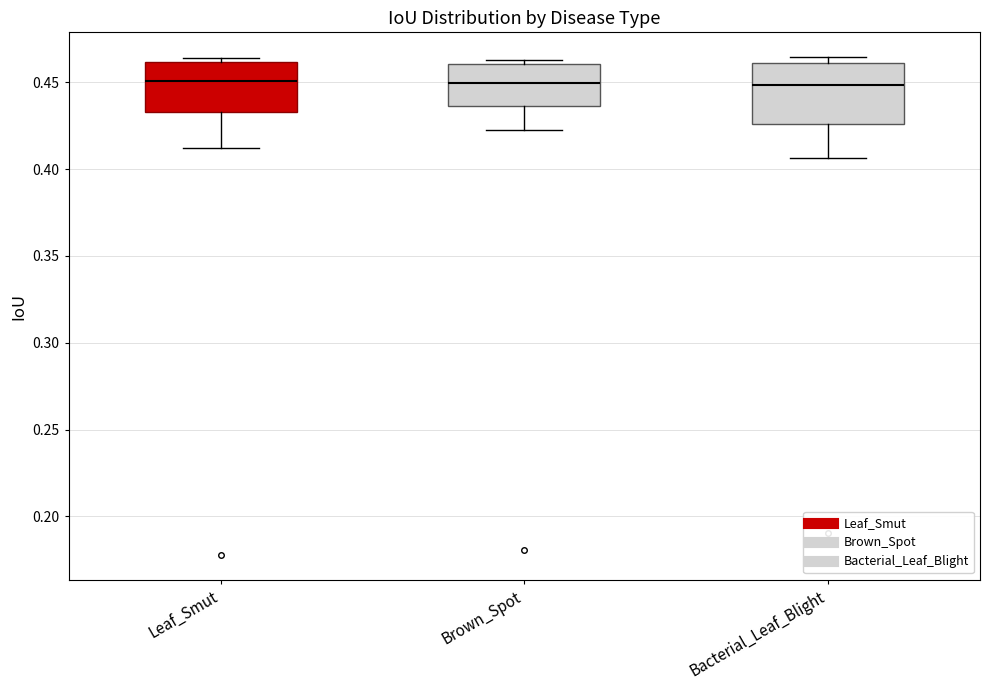

Comparing the boxes themselves (not the whiskers), which one is the tallest?

Bacterial_Leaf_Blight